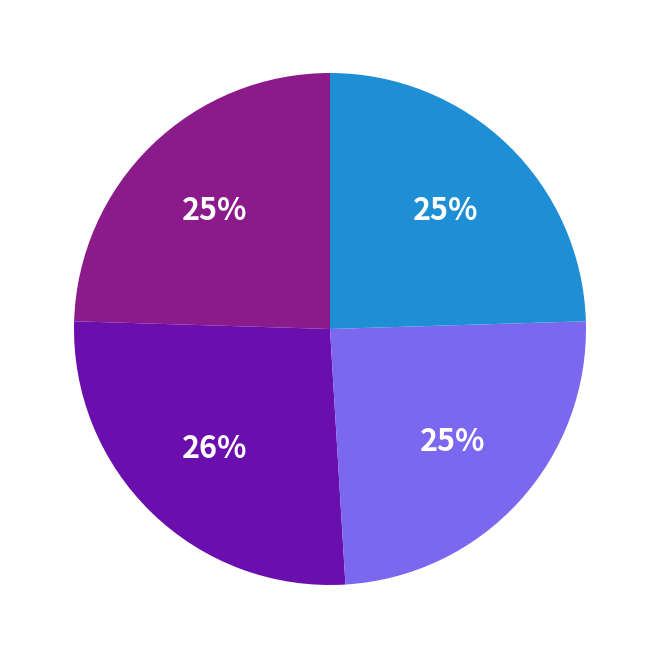

Is there any slice that represents more than half of the pie?

No